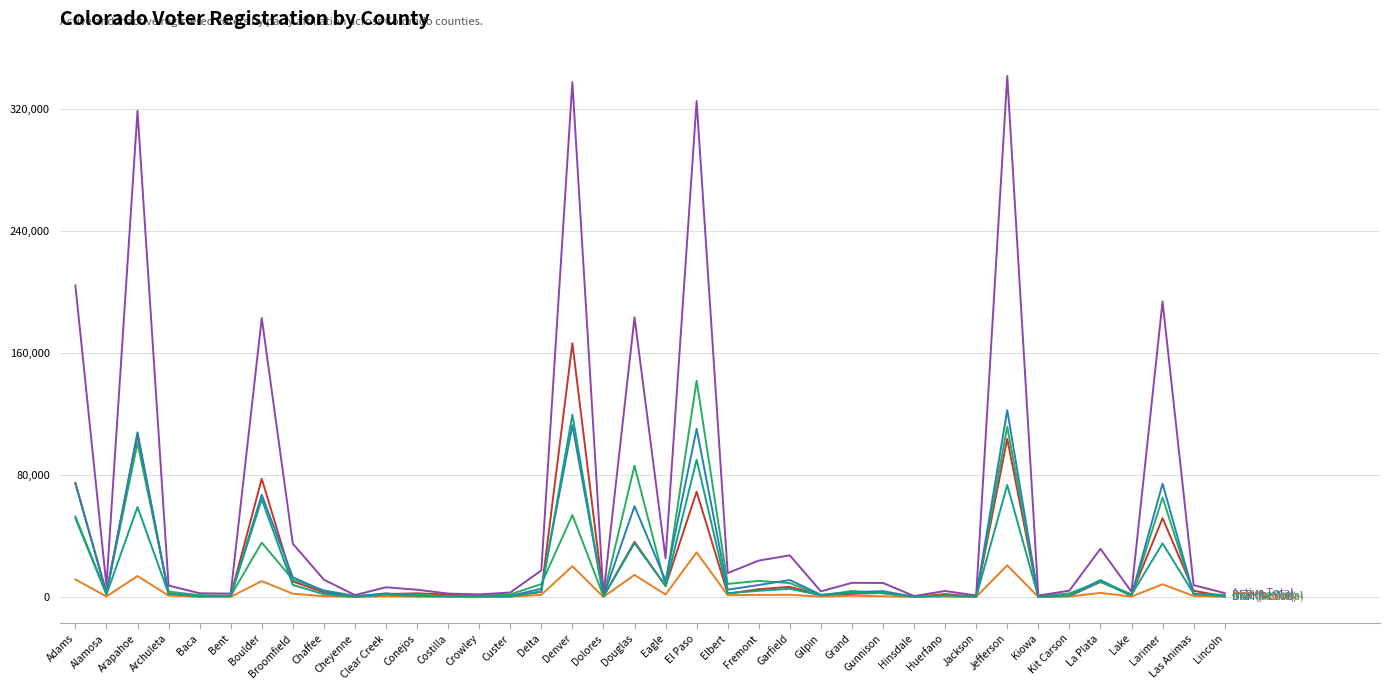

What is the difference between the highest and lowest values at Arapahoe?

305200